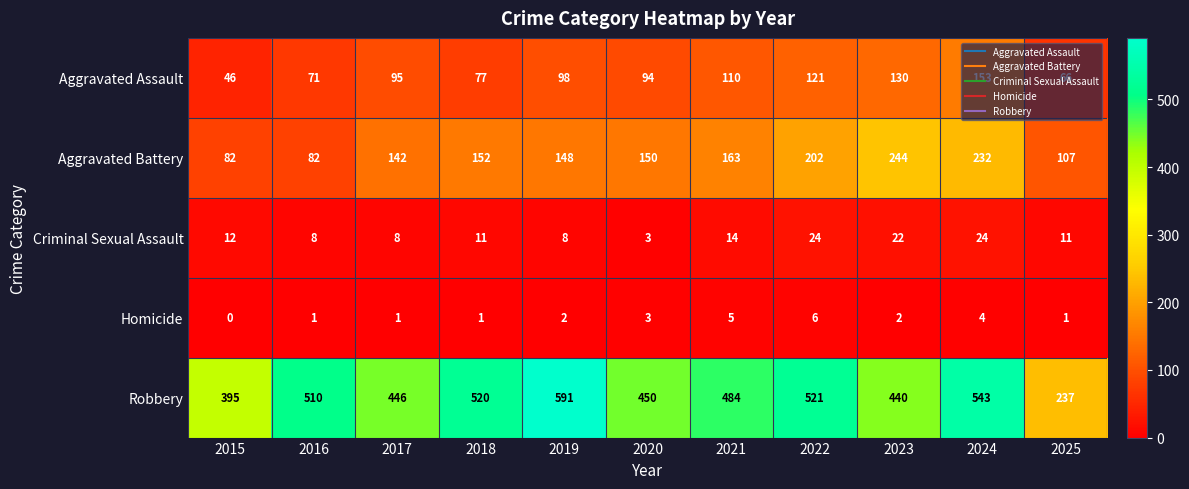

What is the maximum value shown in the chart?

591